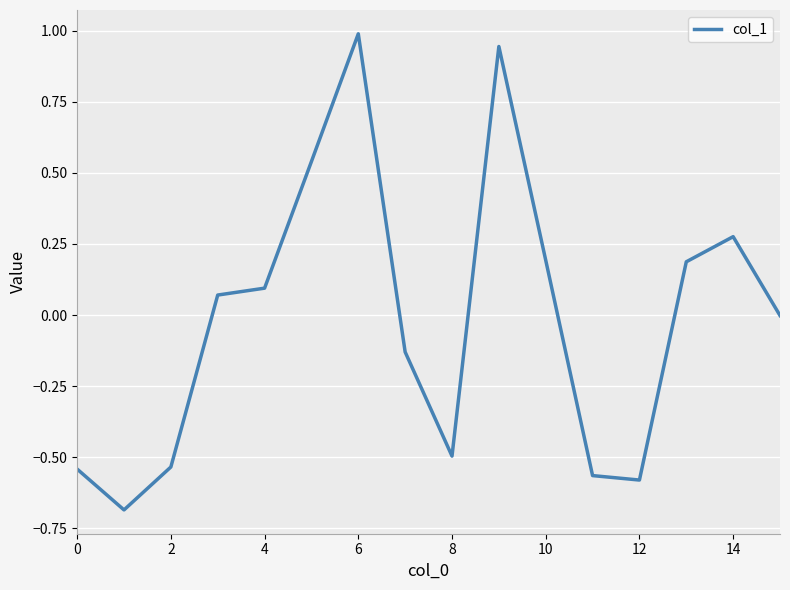

What is the greatest value displayed?

1.0